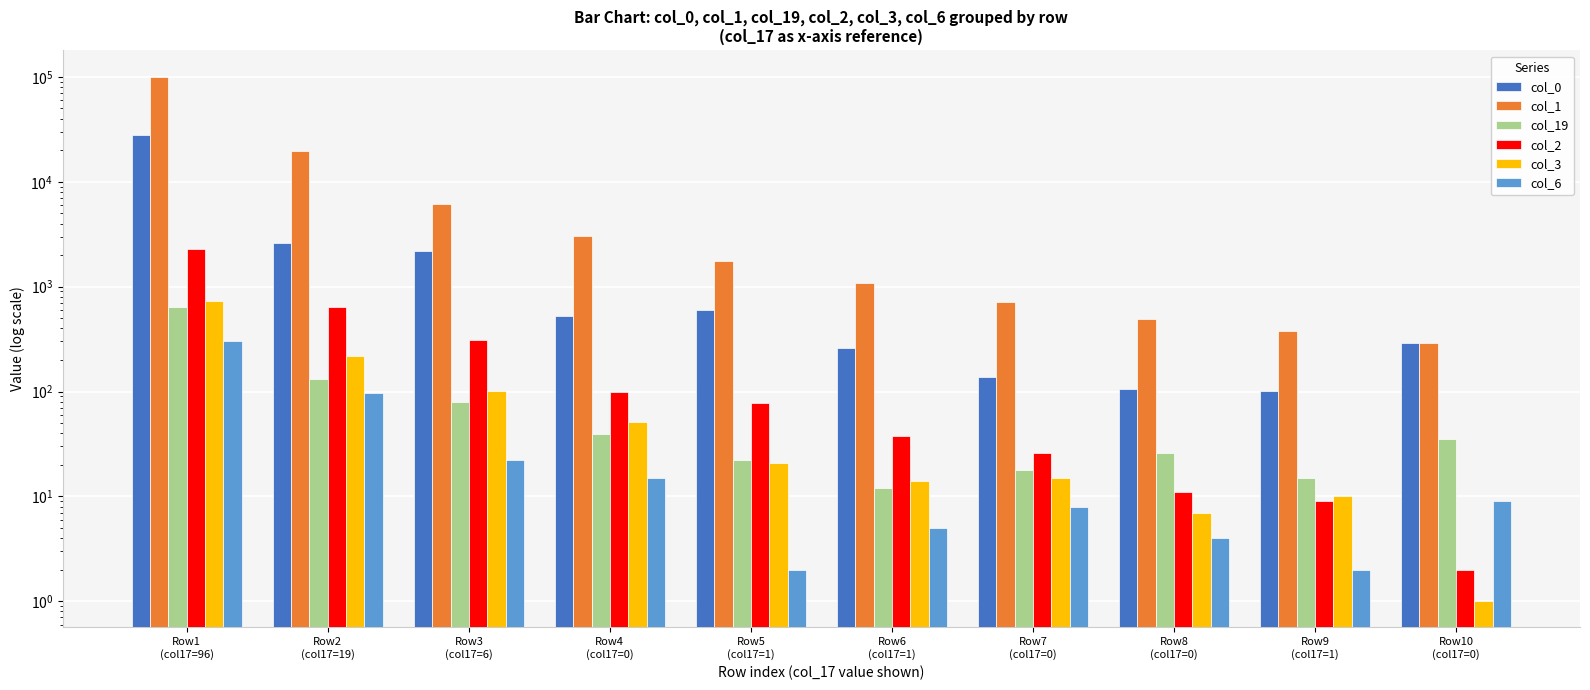

What position from the left is Row8
(col17=0)?

8